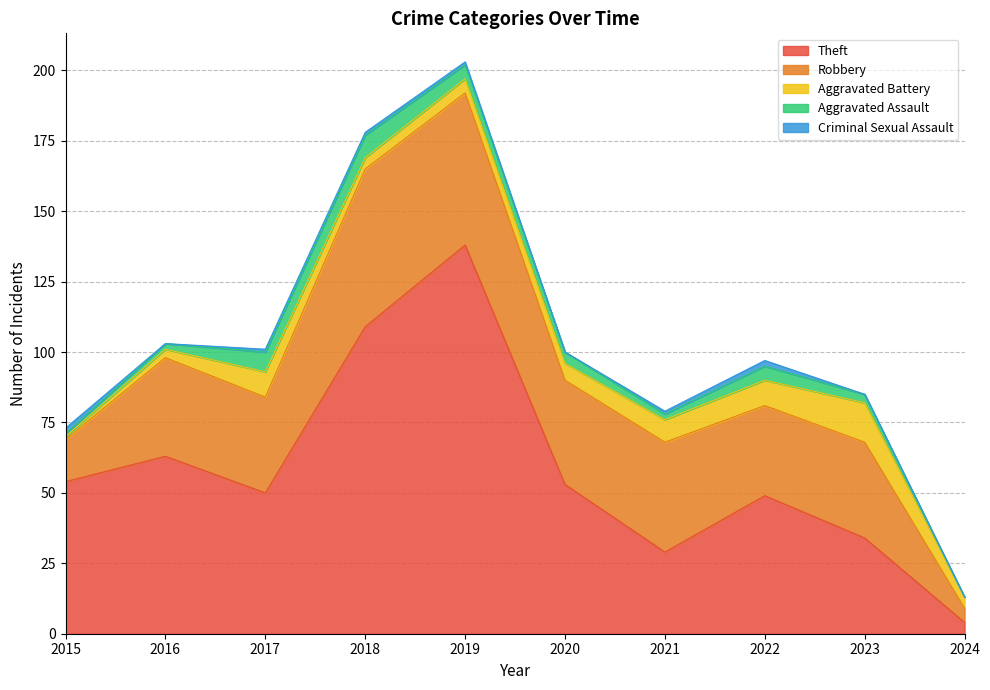

True or false: Aggravated Battery and Theft cross at least once.

False